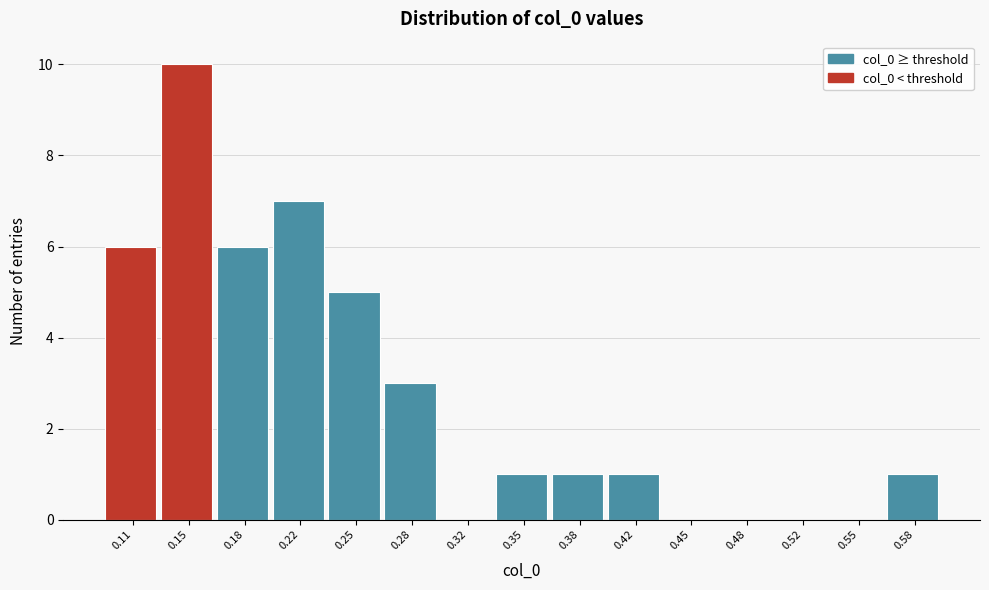

Reading left to right, transcribe all the data shown in this chart.

0.11=6	0.15=10	0.18=6	0.22=7	0.25=5	0.28=3	0.32=0	0.35=1	0.38=1	0.42=1	0.45=0	0.48=0	0.52=0	0.55=0	0.58=1